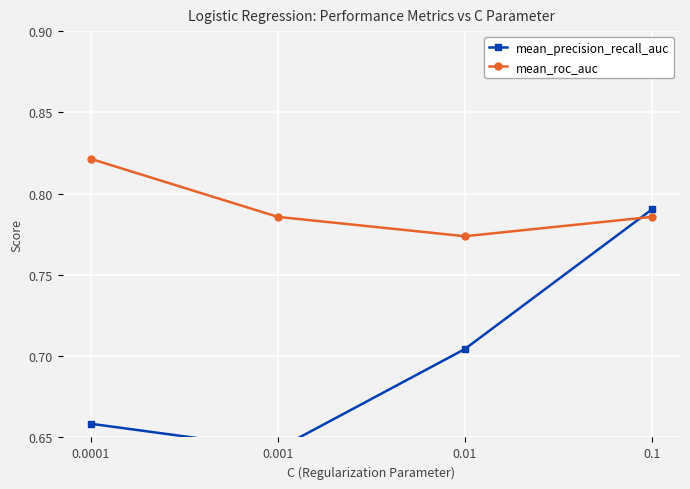

What is the sum of all mean_precision_recall_auc values?

2.8